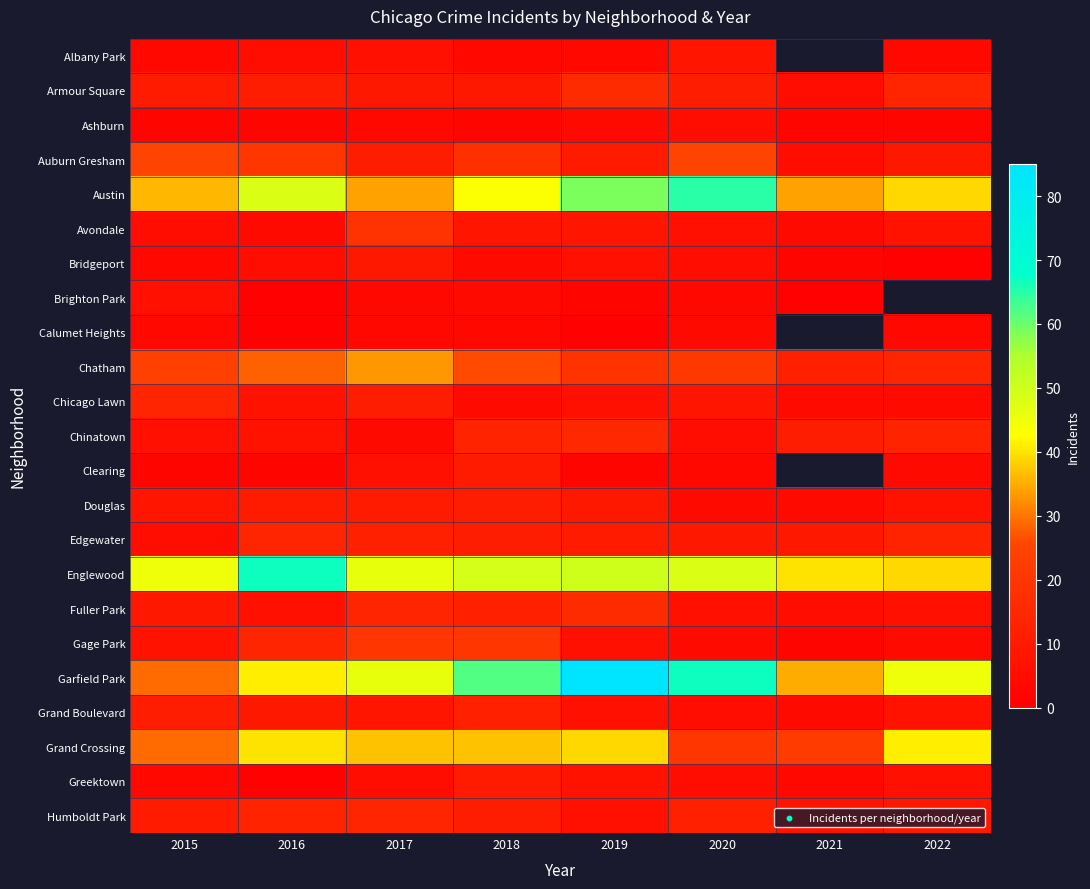

The Humboldt Park series shows 3.5 at 2021. True or false?

False